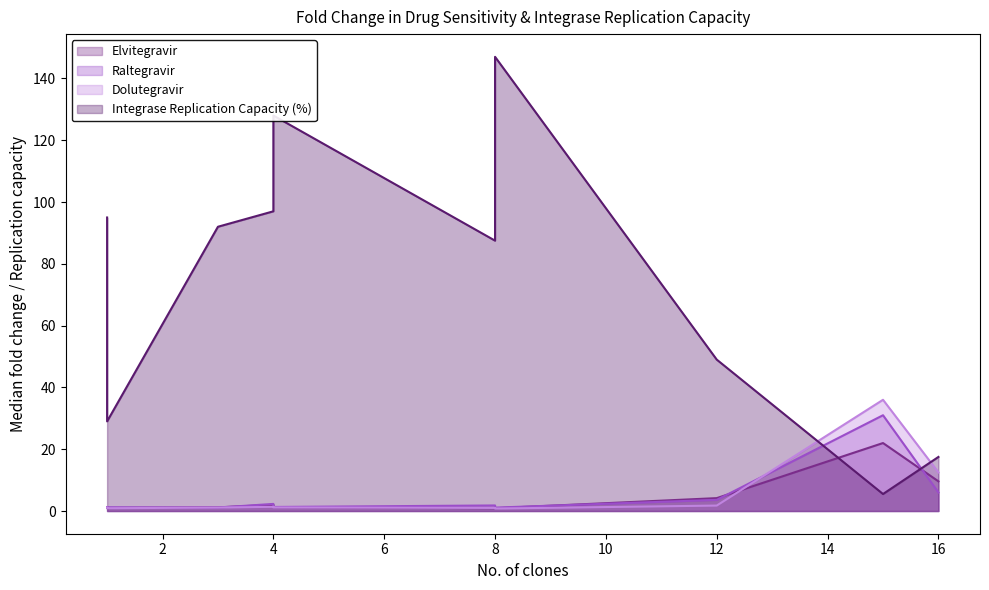

At which label does Elvitegravir first exceed 1?

3